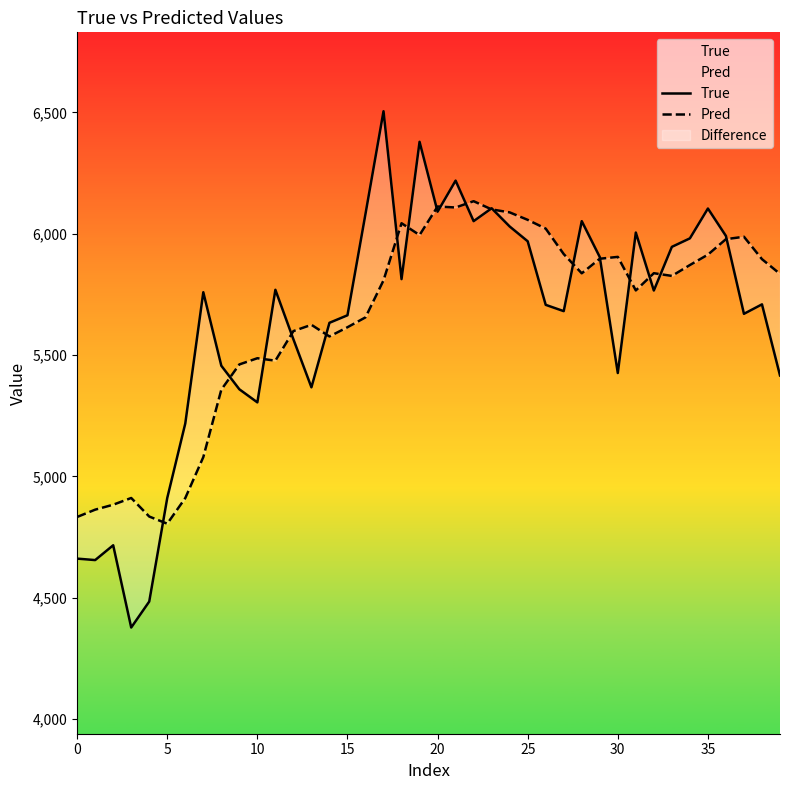

The value of Pred at 18 is 6043.4. True or false?

True